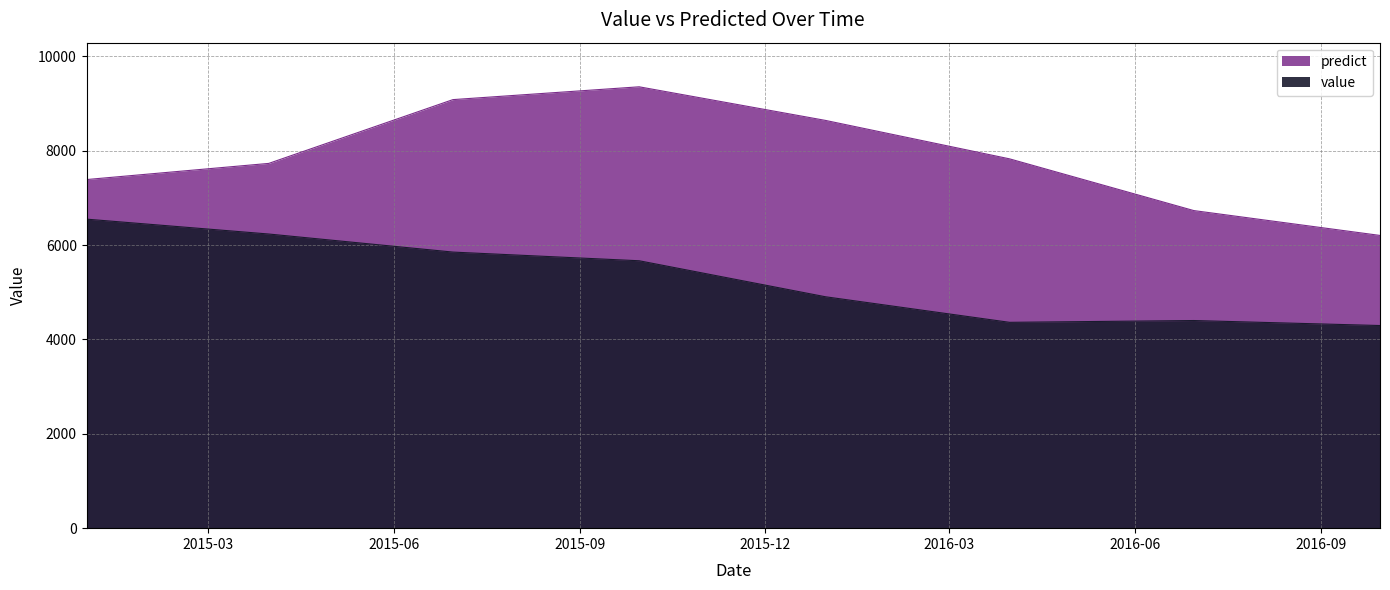

What is the difference between the highest and lowest values at 2015-03-31?

1496.4